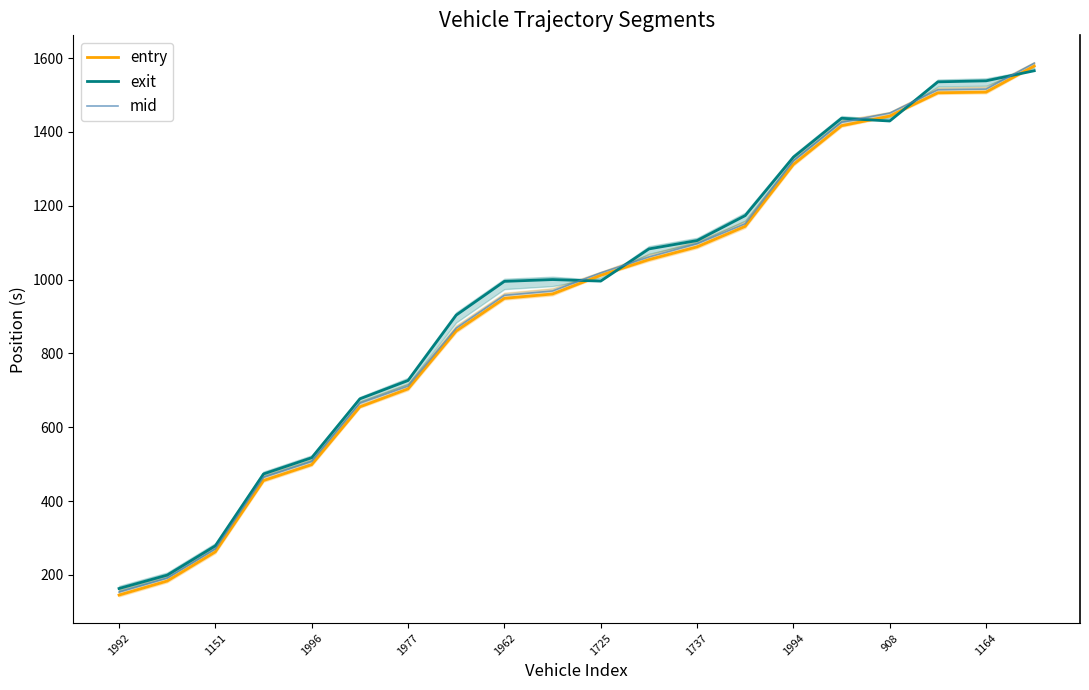

How many data points in exit are above 1000?

10